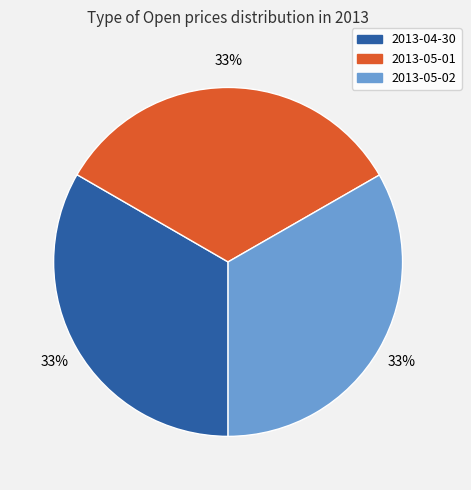

Is 2013-05-02 the majority of the pie?

No